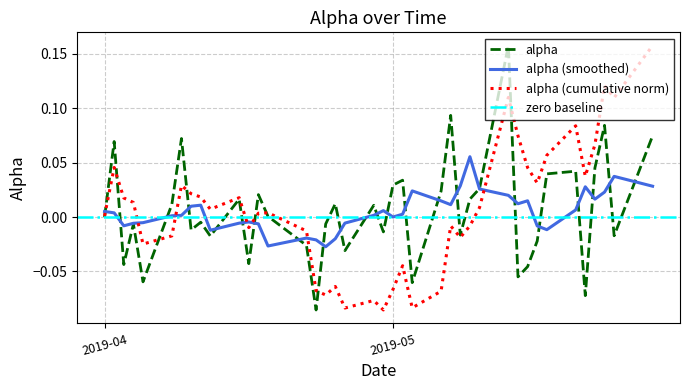

Is this an area chart (filled region under the line)?

No